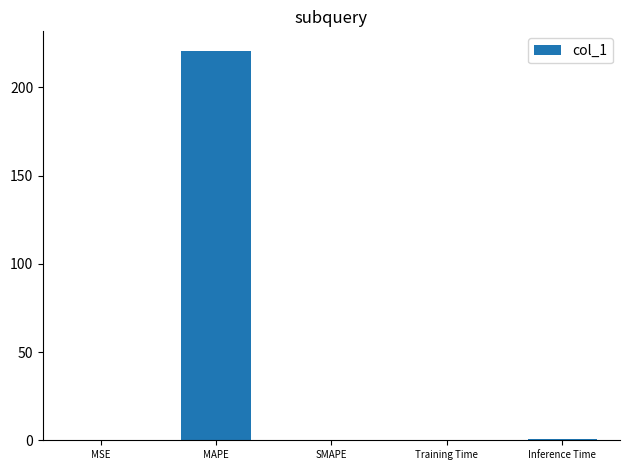

The chart shows a value of 0.0 at SMAPE. True or false?

True